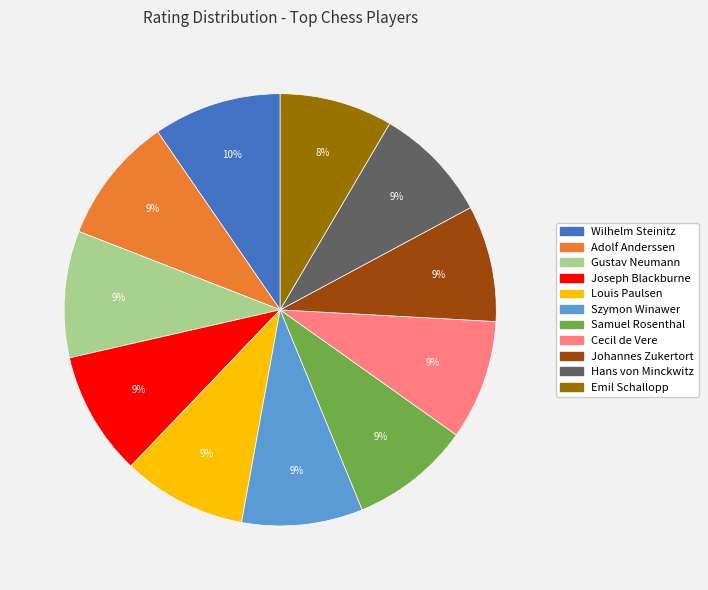

How many segments does this pie chart have?

11